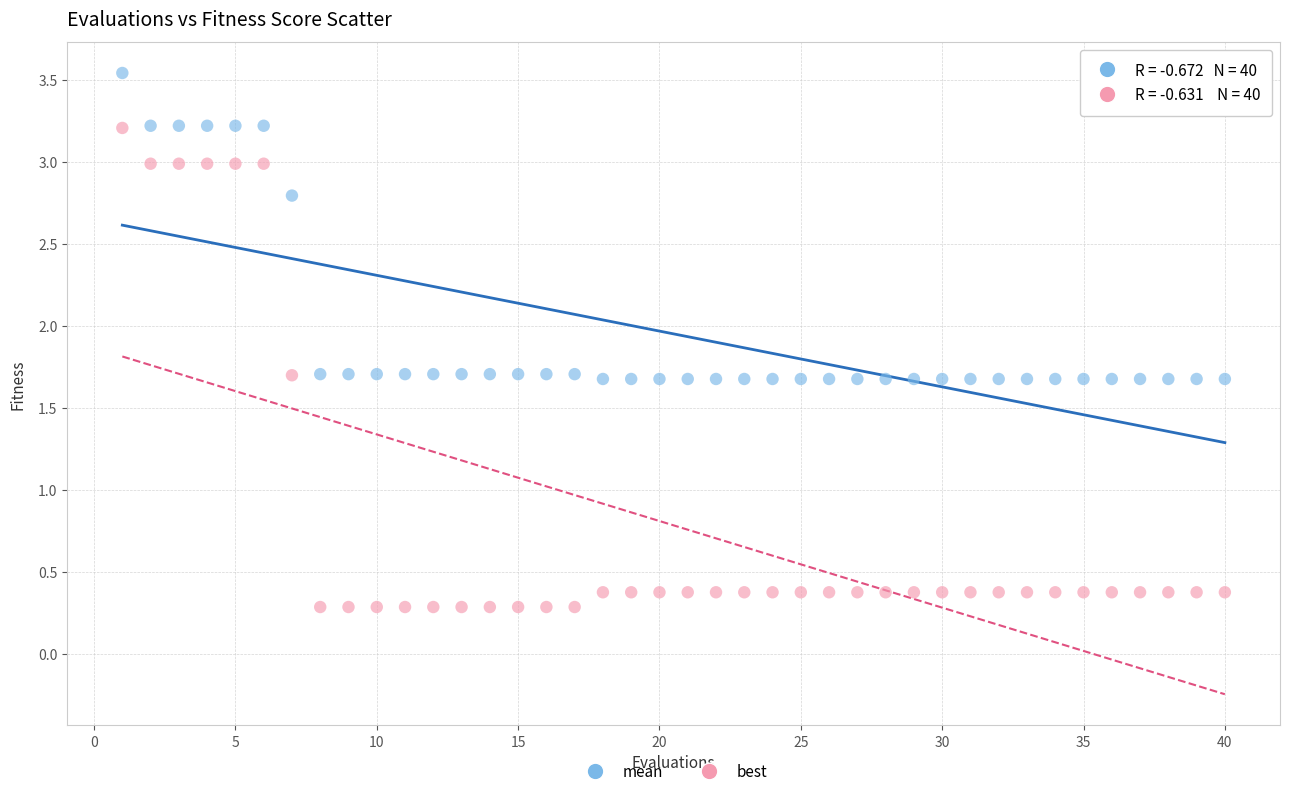

Which series has the widest spread of Y values?

best